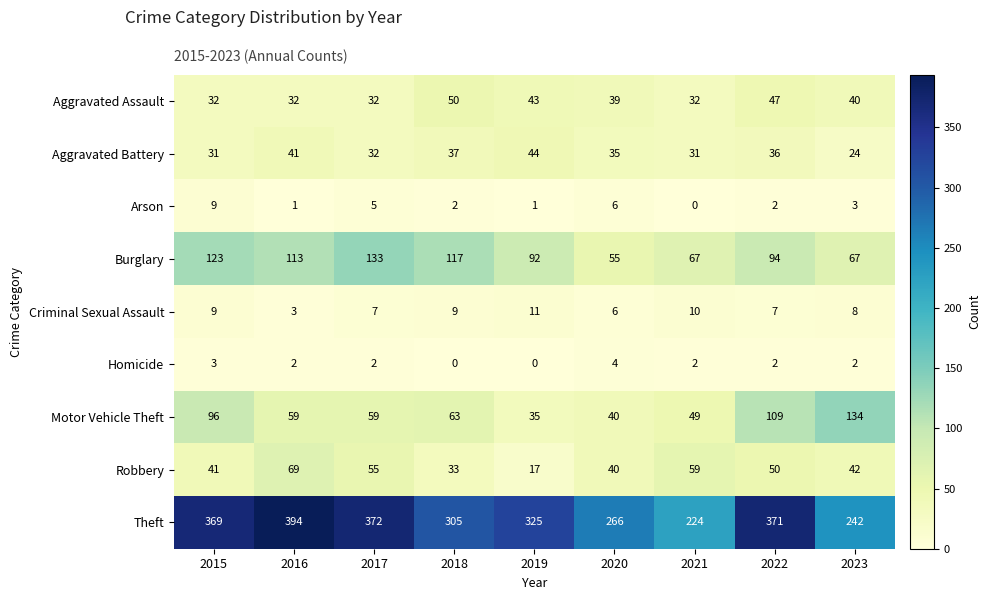

What is the spread (max minus min) of values at 2016?

393